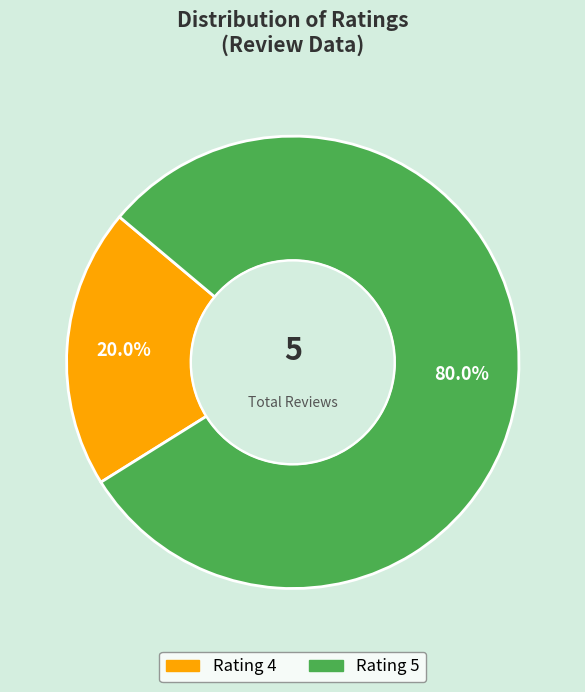

Combined, do Rating 5 and Rating 4 account for over 50%?

Yes